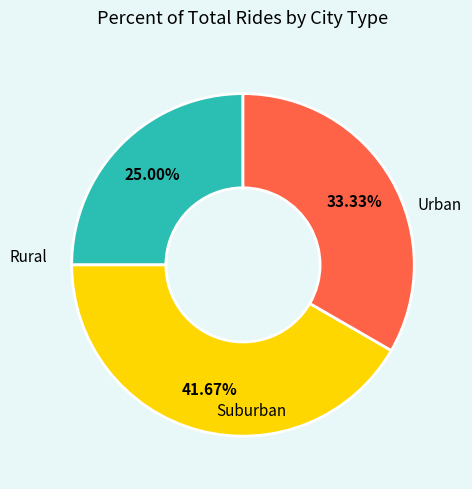

Is there a majority slice in this chart?

No